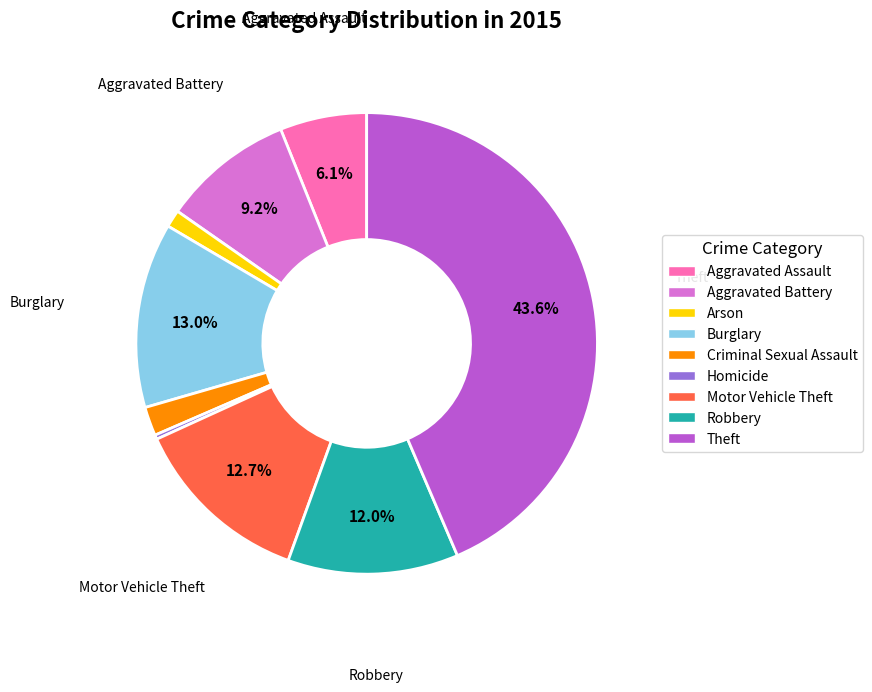

Which has a higher value, Homicide or Robbery?

Robbery